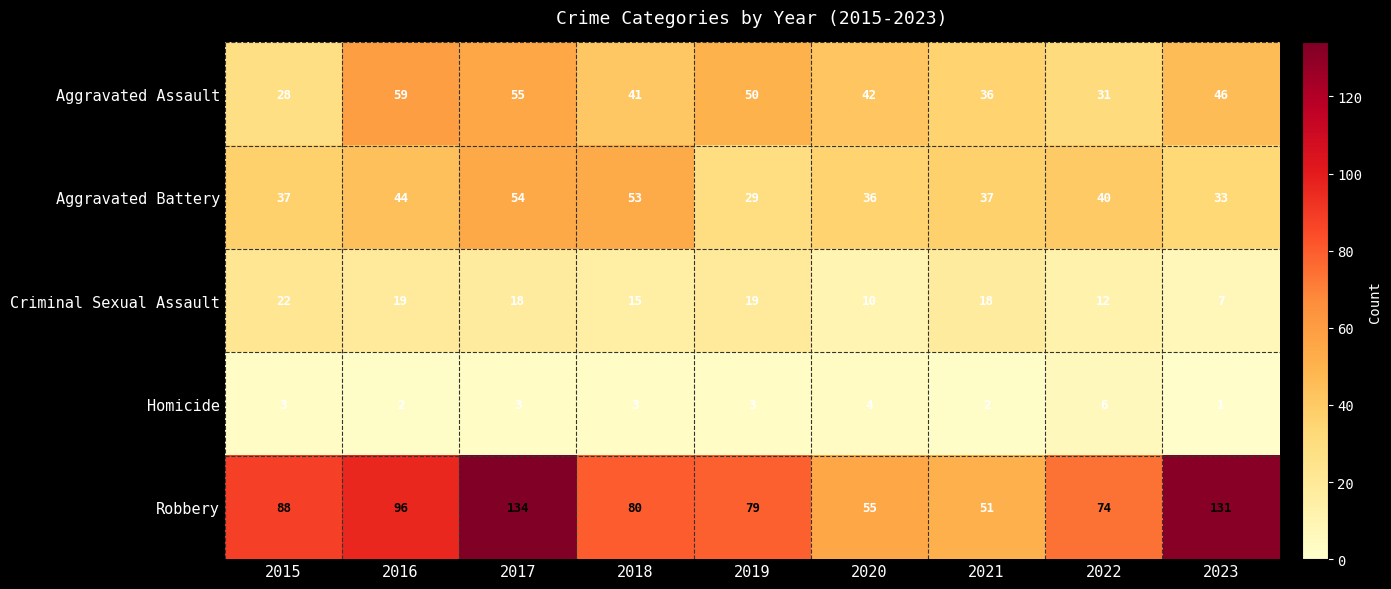

How many data points in Homicide are less than 3?

3